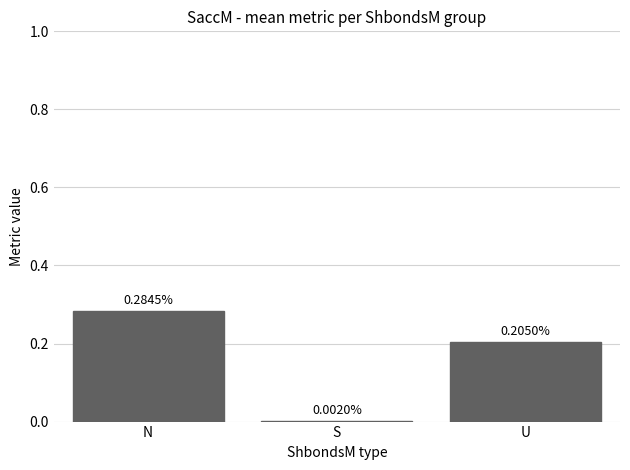

Which category has the highest value across all series?

N